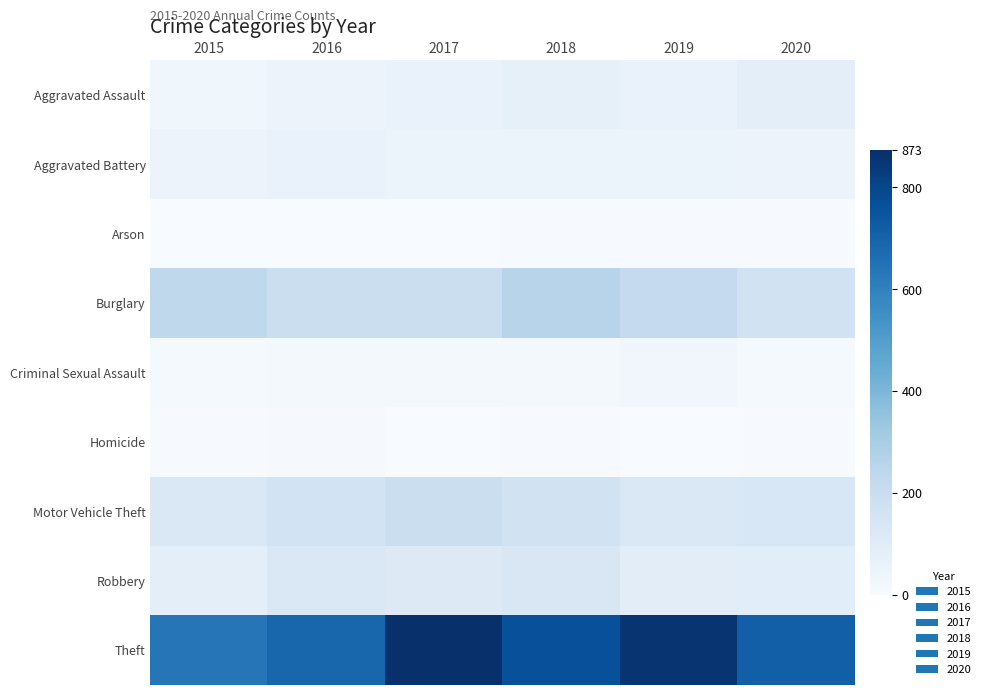

Reading left to right, list all the values displayed in this chart.

2015: Aggravated Assault=31	Aggravated Battery=50	Arson=3	Burglary=236	Criminal Sexual Assault=13	Homicide=4	Motor Vehicle Theft=125	Robbery=87	Theft=641
2016: Aggravated Assault=50	Aggravated Battery=60	Arson=3	Burglary=194	Criminal Sexual Assault=19	Homicide=8	Motor Vehicle Theft=163	Robbery=123	Theft=689
2017: Aggravated Assault=59	Aggravated Battery=54	Arson=1	Burglary=192	Criminal Sexual Assault=19	Homicide=2	Motor Vehicle Theft=191	Robbery=115	Theft=873
2018: Aggravated Assault=72	Aggravated Battery=52	Arson=6	Burglary=257	Criminal Sexual Assault=19	Homicide=5	Motor Vehicle Theft=164	Robbery=130	Theft=767
2019: Aggravated Assault=61	Aggravated Battery=45	Arson=5	Burglary=221	Criminal Sexual Assault=29	Homicide=3	Motor Vehicle Theft=125	Robbery=89	Theft=855
2020: Aggravated Assault=88	Aggravated Battery=48	Arson=4	Burglary=167	Criminal Sexual Assault=13	Homicide=6	Motor Vehicle Theft=134	Robbery=94	Theft=714